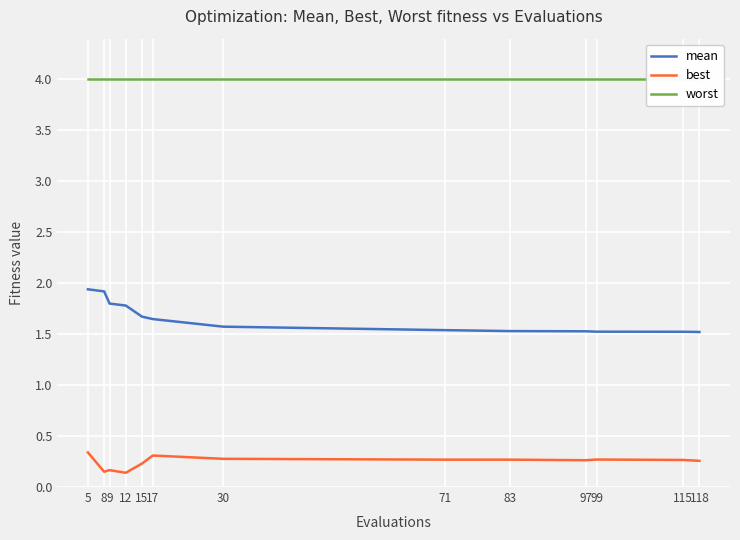

Rank the categories by mean value from lowest to highest.

118, 115, 99, 97, 83, 71, 30, 17, 15, 12, 9, 8, 5